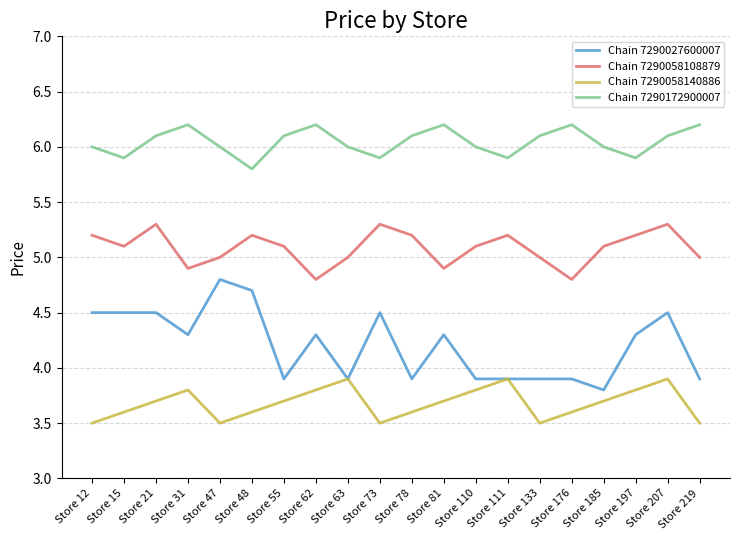

What is the difference between the highest and lowest values at Store 21?

2.4